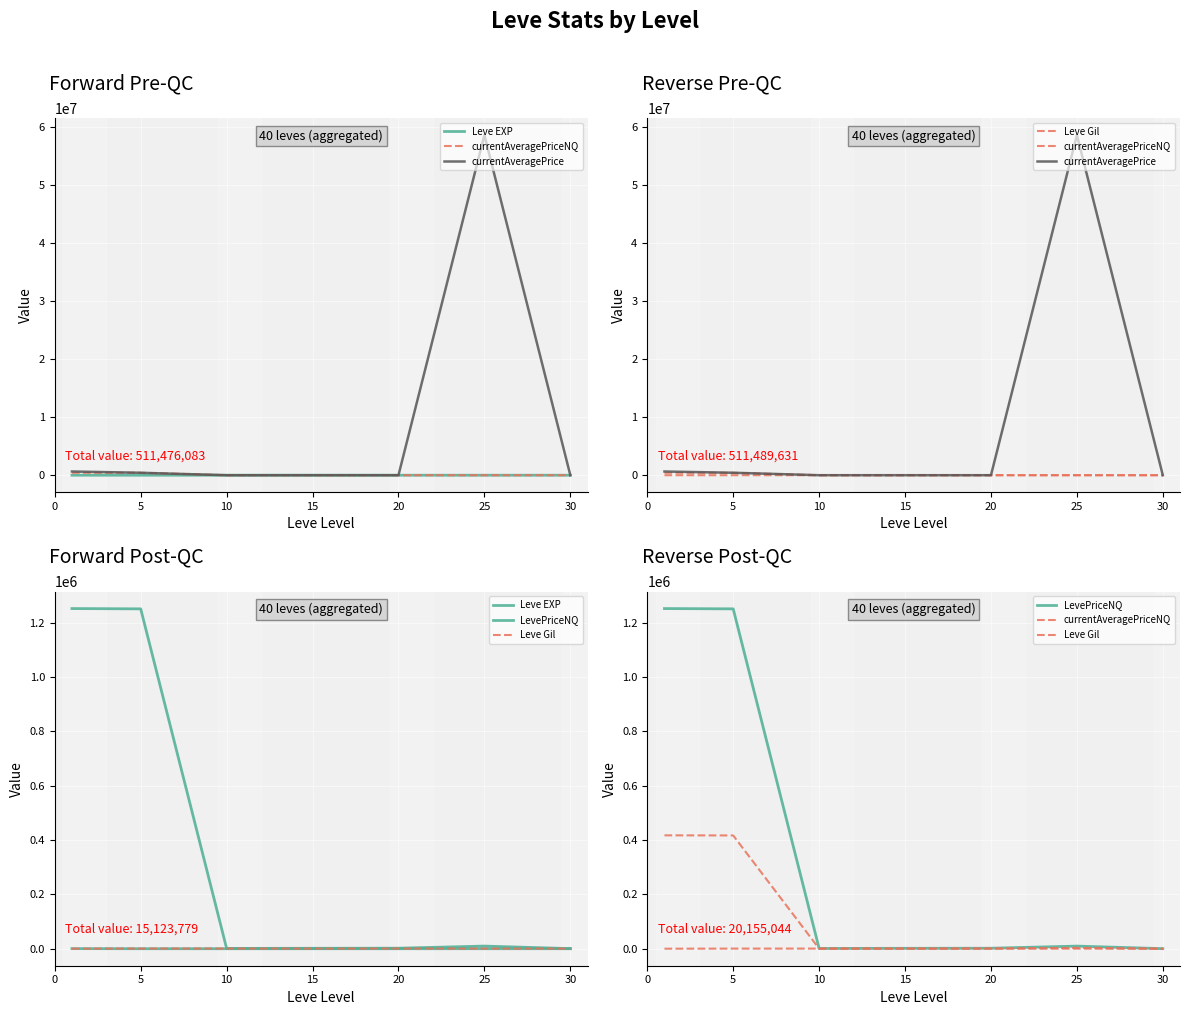

How many interior local valleys does the currentAveragePrice series have?

1